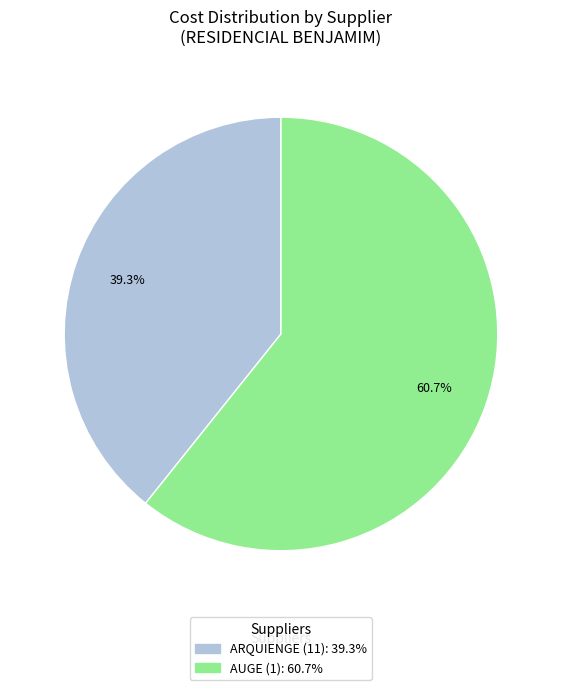

Is there any slice that represents more than half of the pie?

Yes